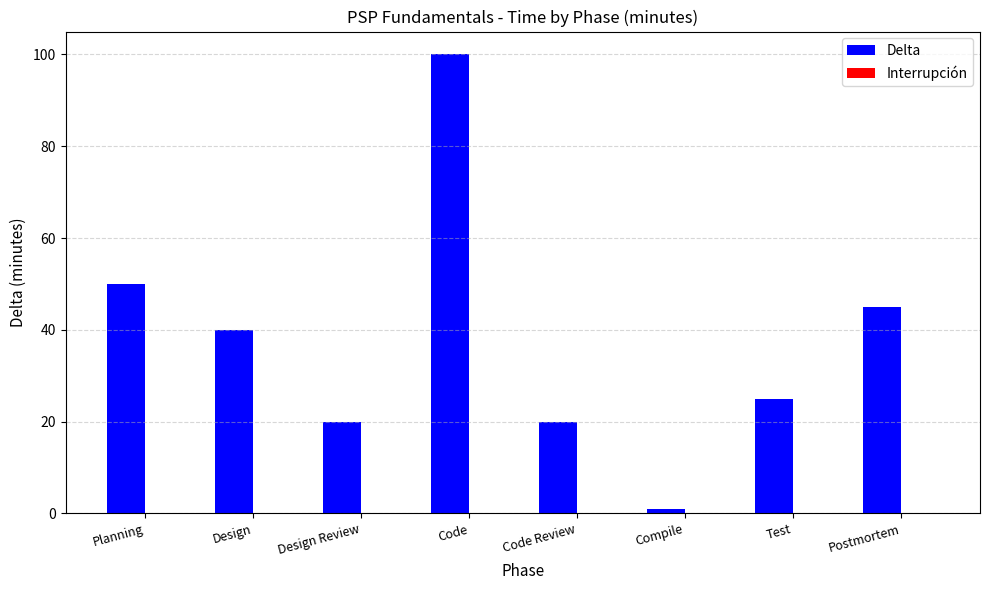

The chart shows a value of 23 at Planning. True or false?

False